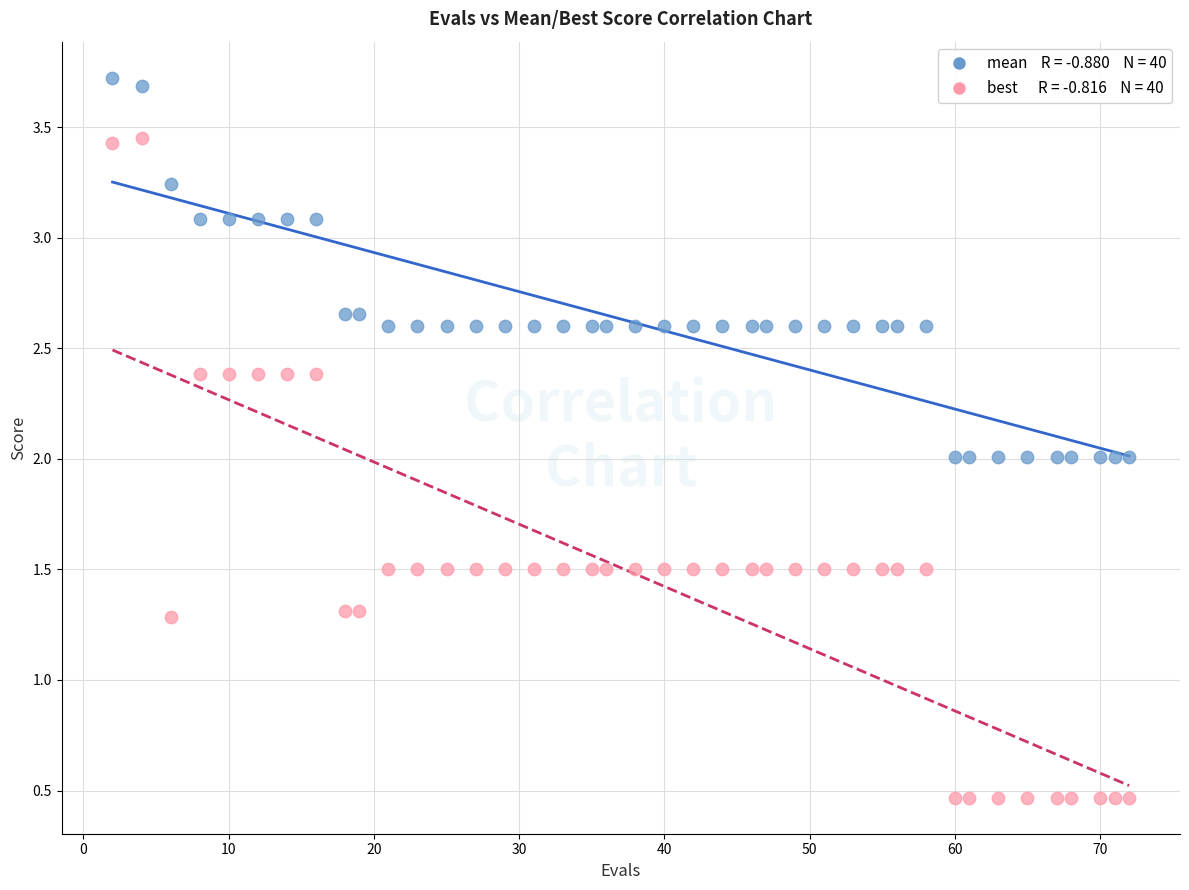

Across all data points, what is the range of Y values (max minus min)?

3.3